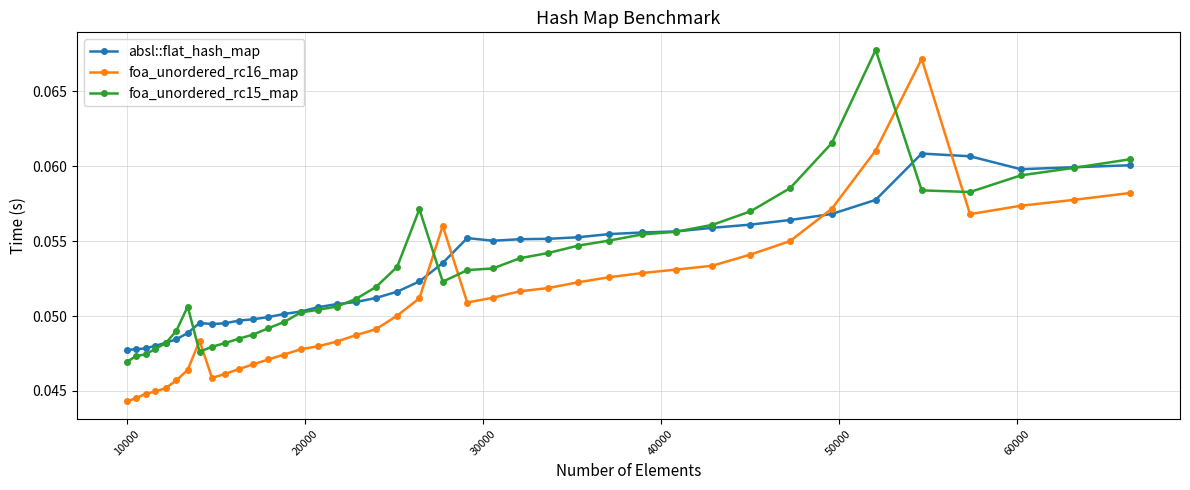

At how many categories does at least one series exceed 0?

40